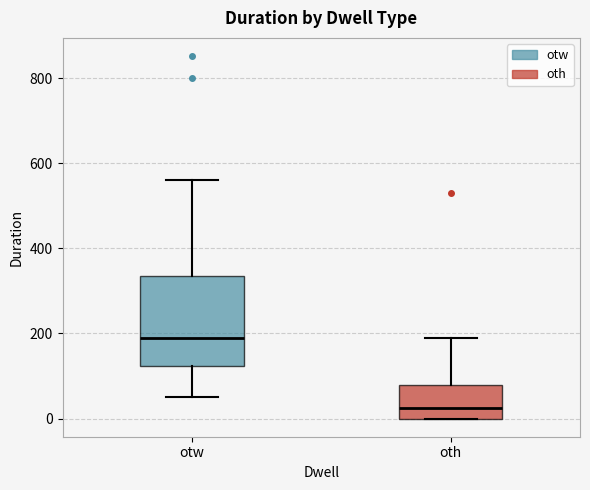

Which box's median line is the lowest?

oth